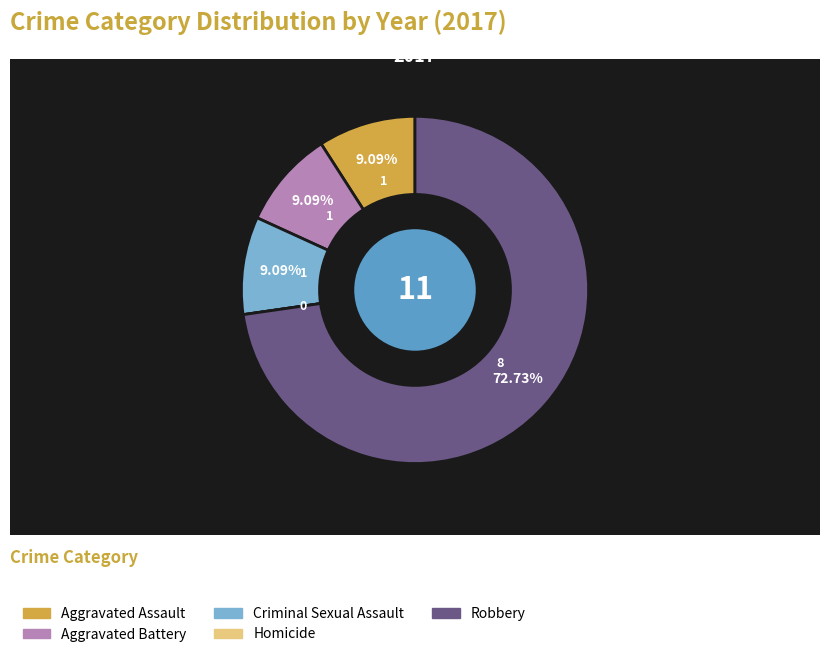

Combined, do Robbery and Aggravated Battery account for over 50%?

Yes